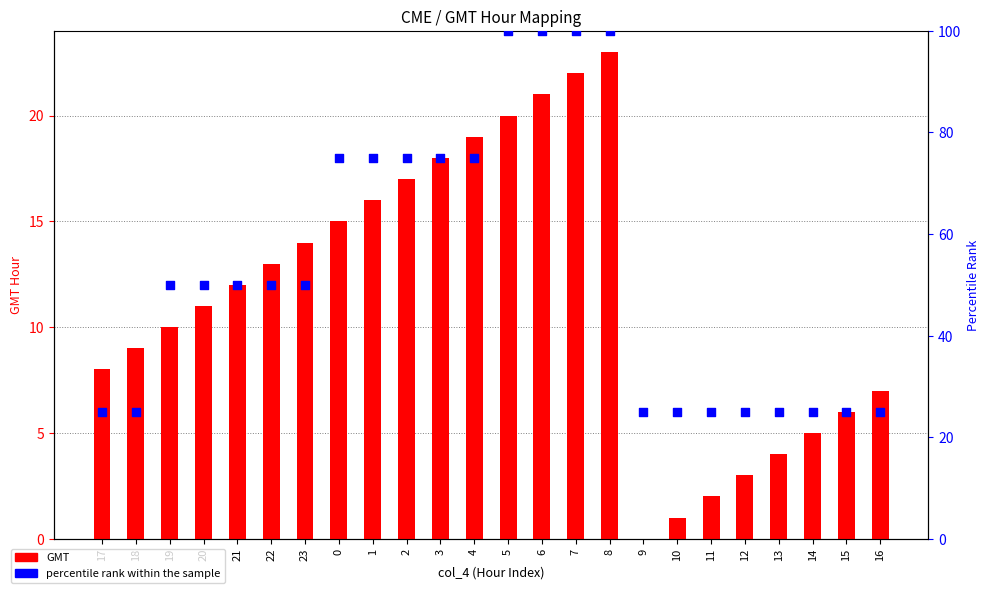

What is the total value across all series at 2?

92